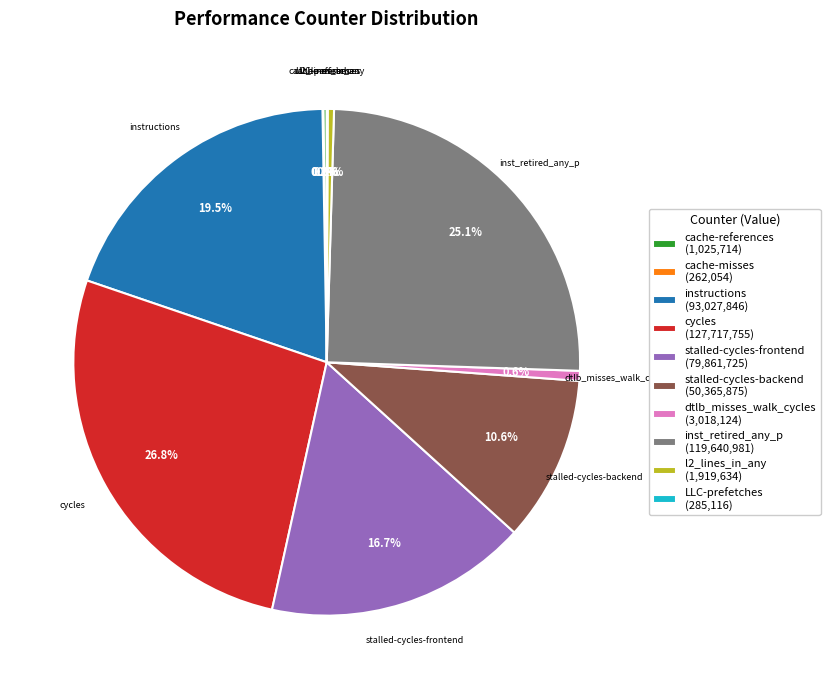

Do inst_retired_any_p and dtlb_misses_walk_cycles together represent more than half of the pie?

No